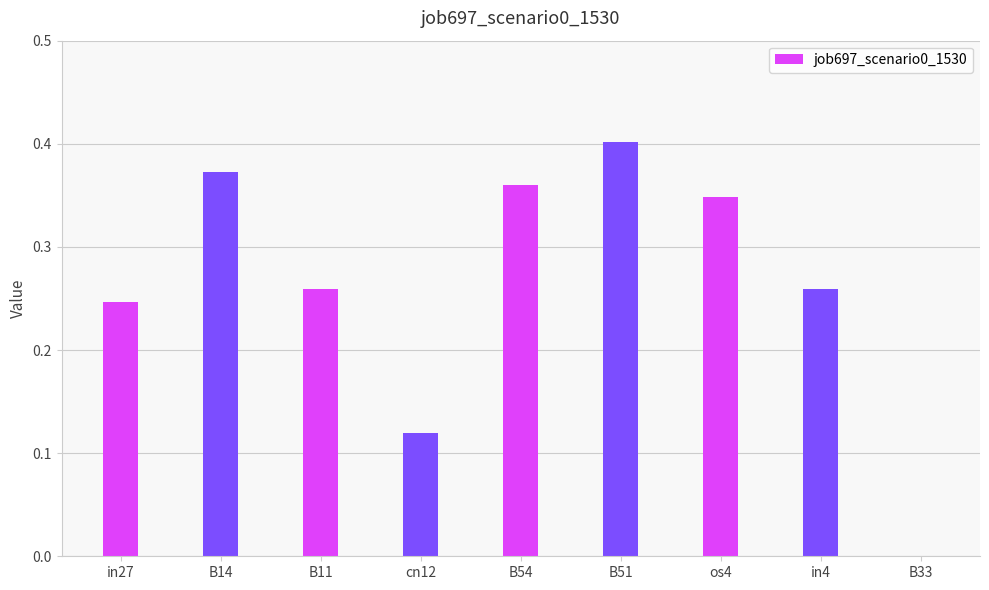

At which category does the chart reach its peak across all series?

B51